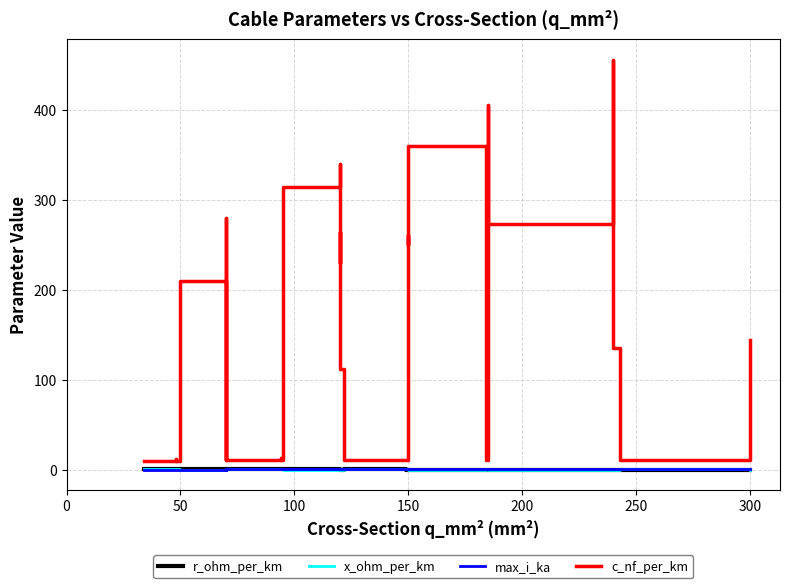

How many categories are shown in the chart?

33